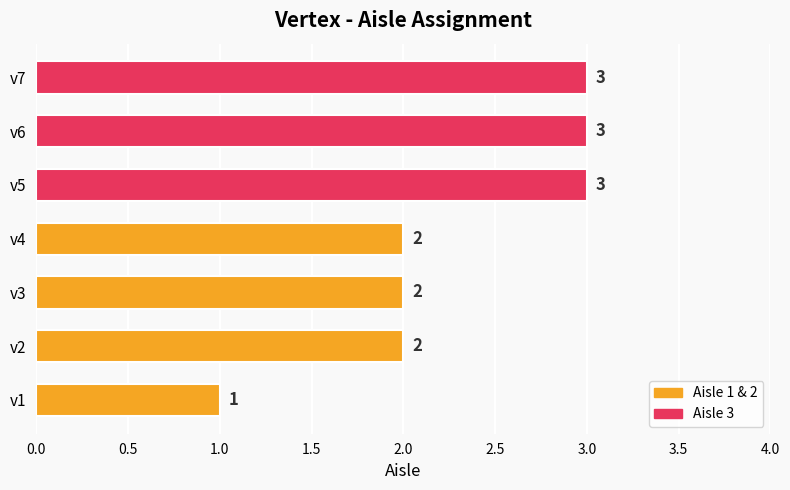

Reading bottom to top, list all the values displayed in this chart.

v1=1	v2=2	v3=2	v4=2	v5=3	v6=3	v7=3